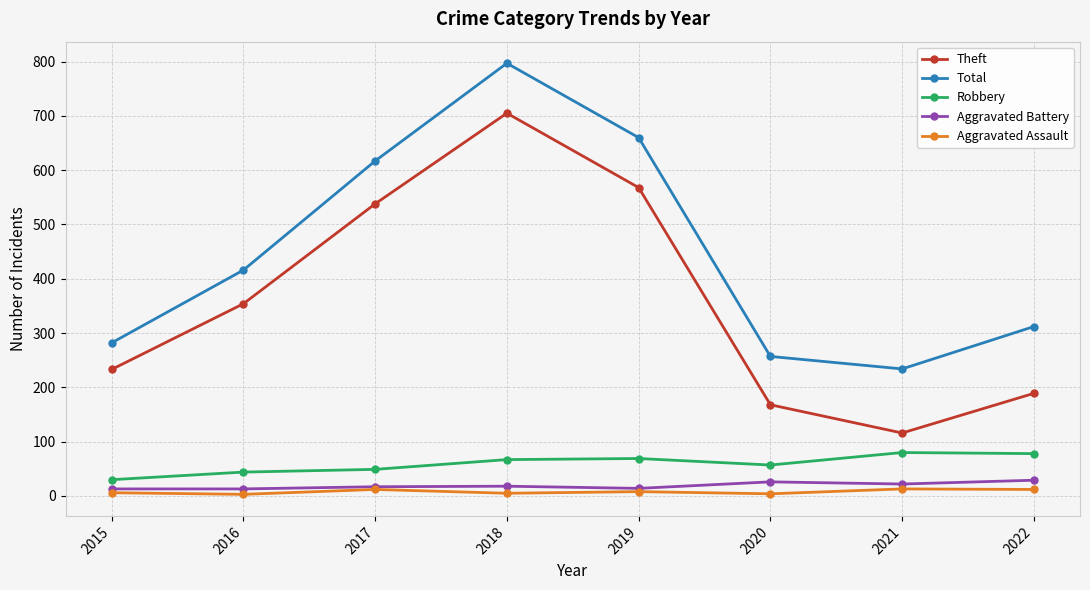

At 2015, list the series in order from smallest to largest.

Aggravated Assault, Aggravated Battery, Robbery, Theft, Total